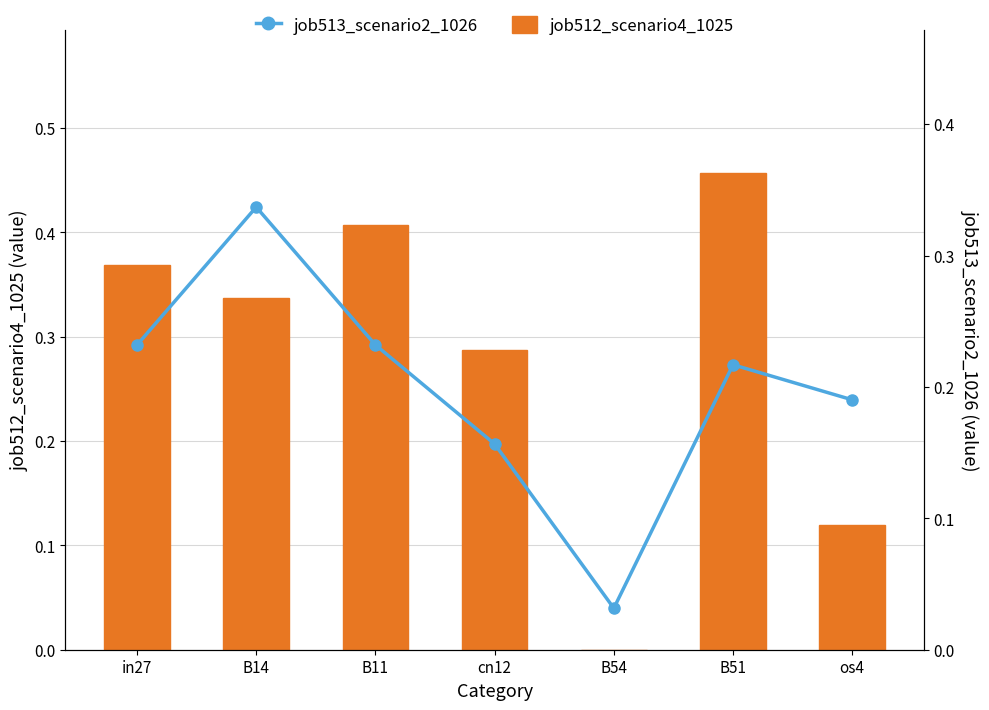

The value of job513_scenario2_1026 at B54 is 0.0. True or false?

False